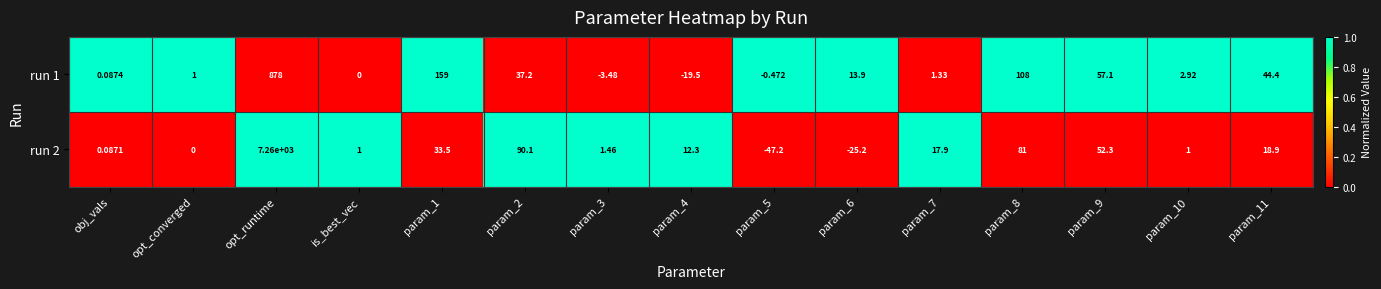

List the series in order of their peak value, lowest first.

run 1, run 2